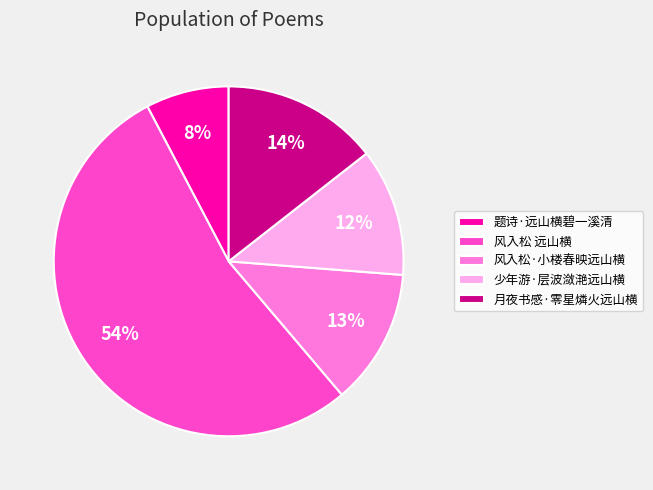

Which category has the biggest portion of the pie?

风入松 远山横